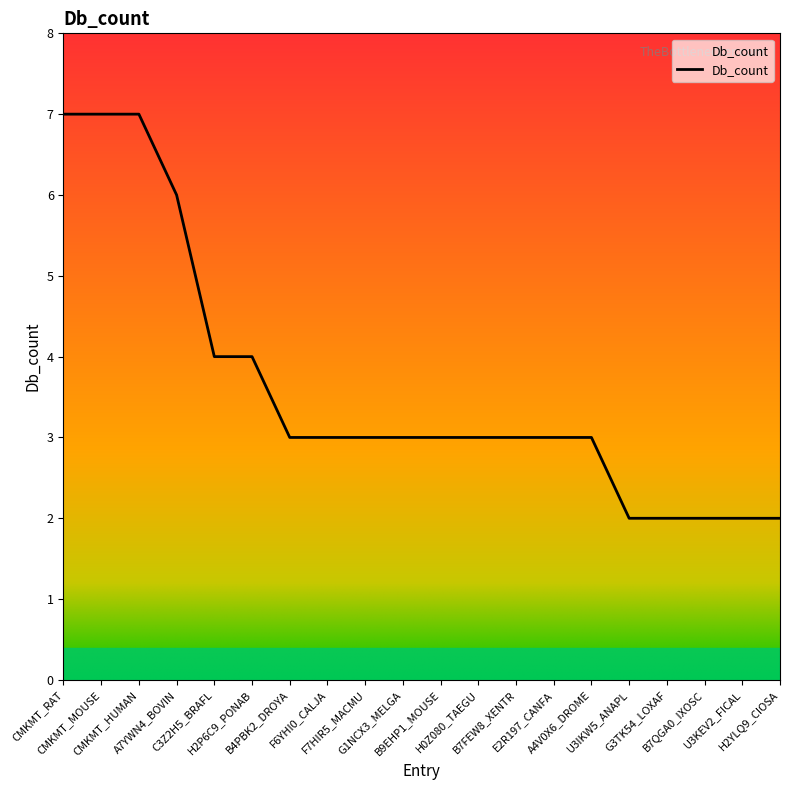

What is the label of the 9th point from the right?

H0Z080_TAEGU